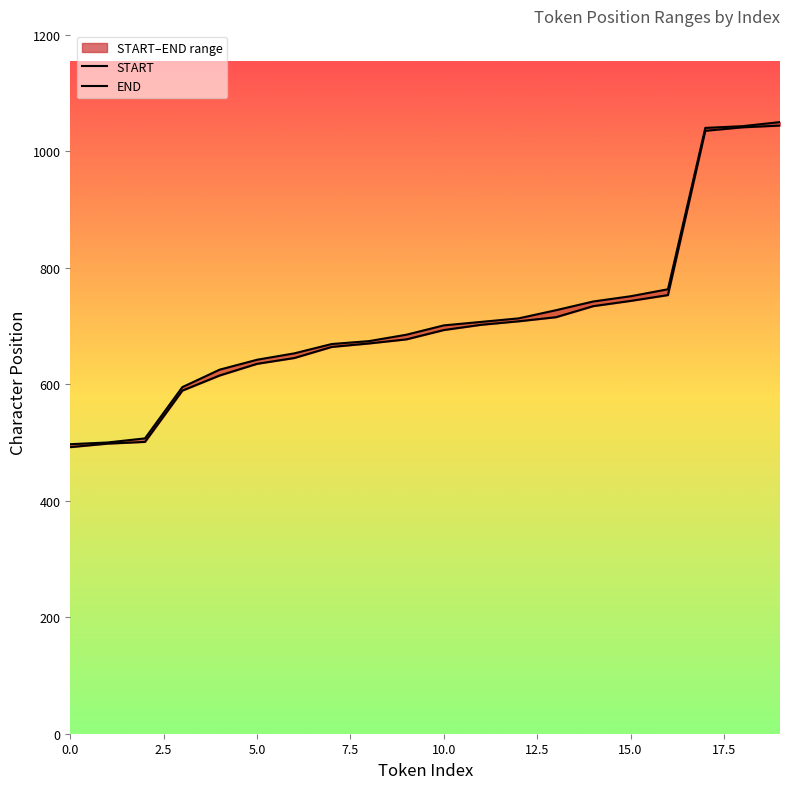

Reading right to left, transcribe all the data shown in this chart.

START: 1044	1041	1035	753	743	734	715	708	702	693	677	670	664	645	635	615	589	501	498	492
END: 1050	1043	1040	763	751	742	727	713	707	701	685	674	669	653	642	625	595	507	500	497